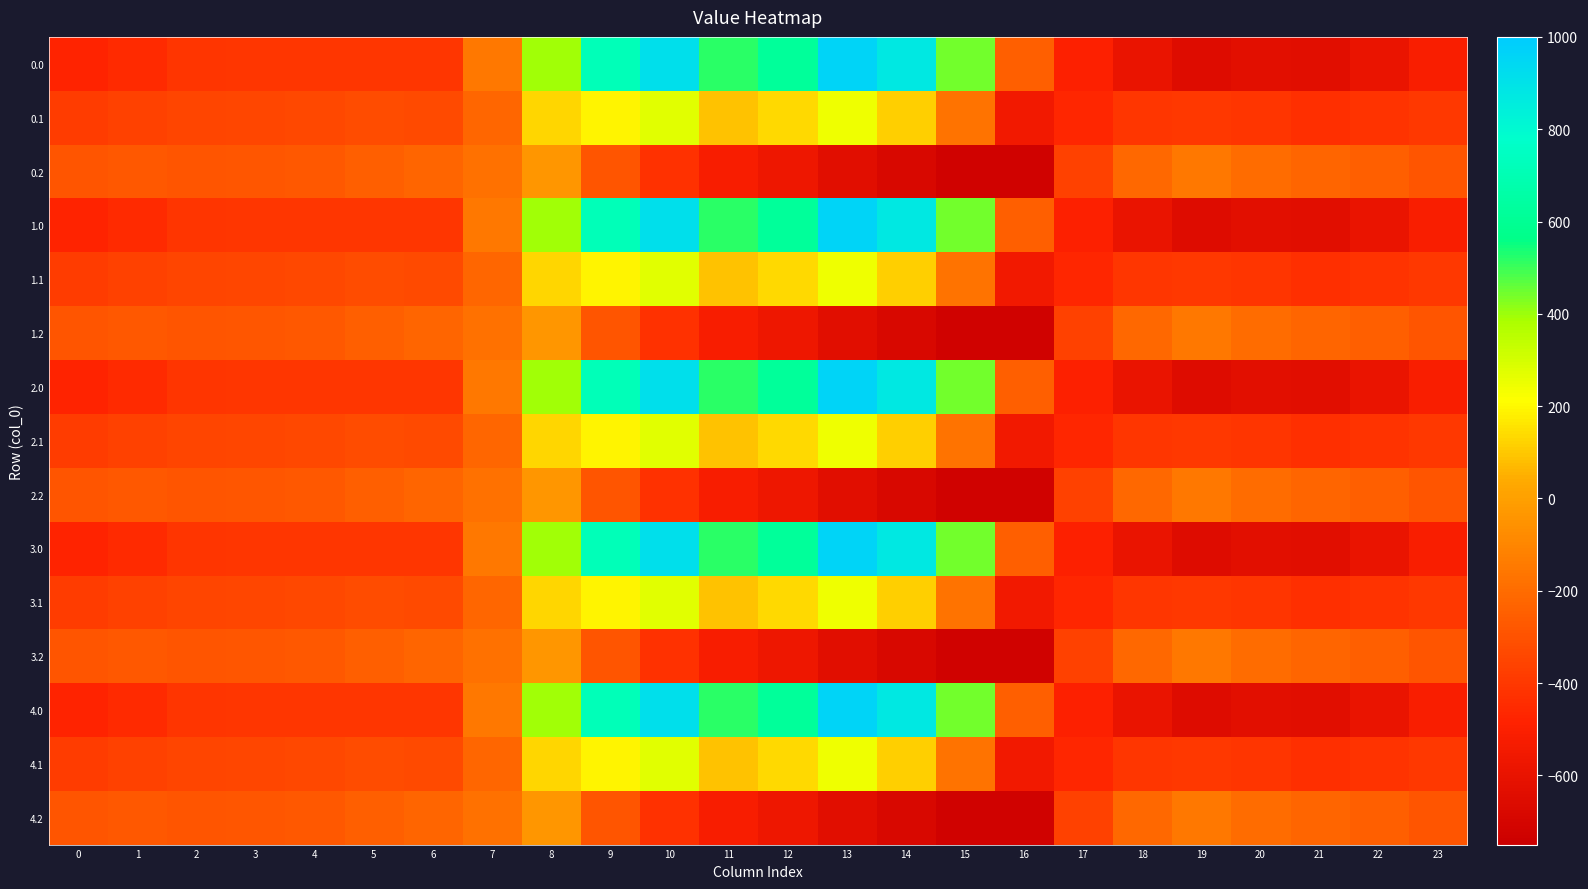

What is the minimum value shown in the chart?

-726.6